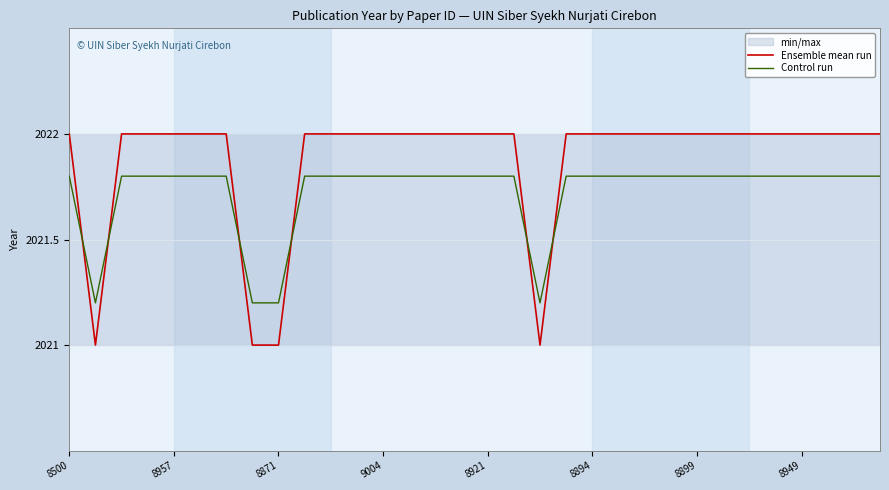

What is the difference between the maximum and minimum values in the Ensemble mean run series?

1.0